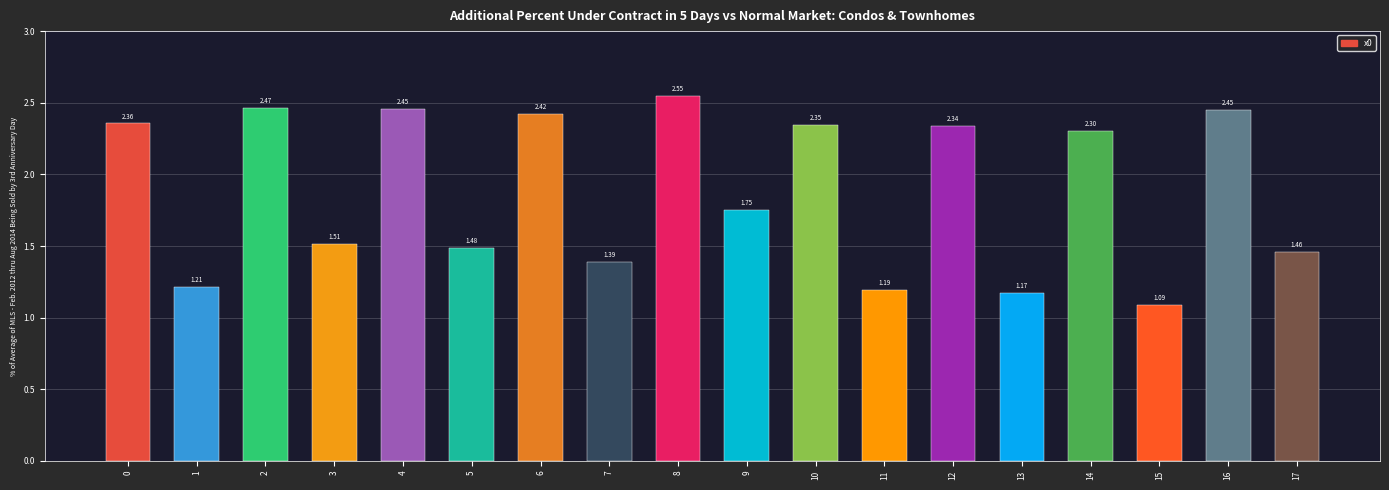

What is the difference between the second highest and second lowest values?

1.3